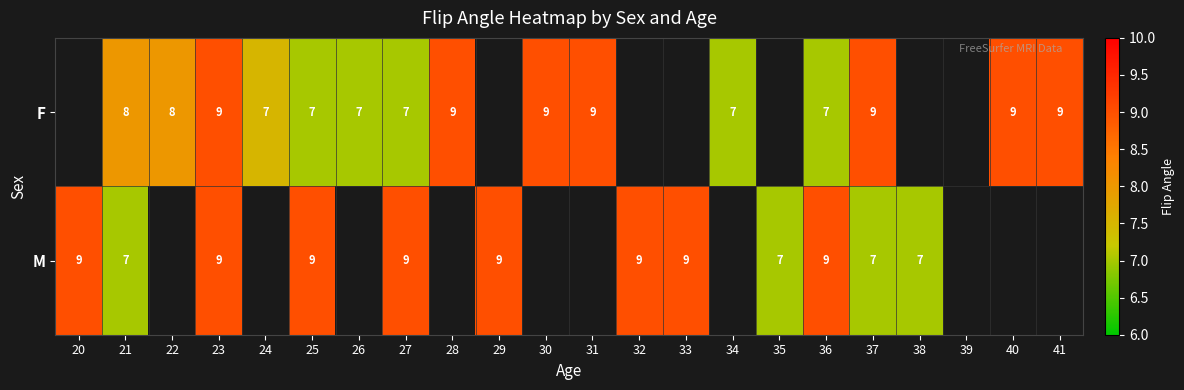

Rank the series at 27 from highest to lowest value.

M, F